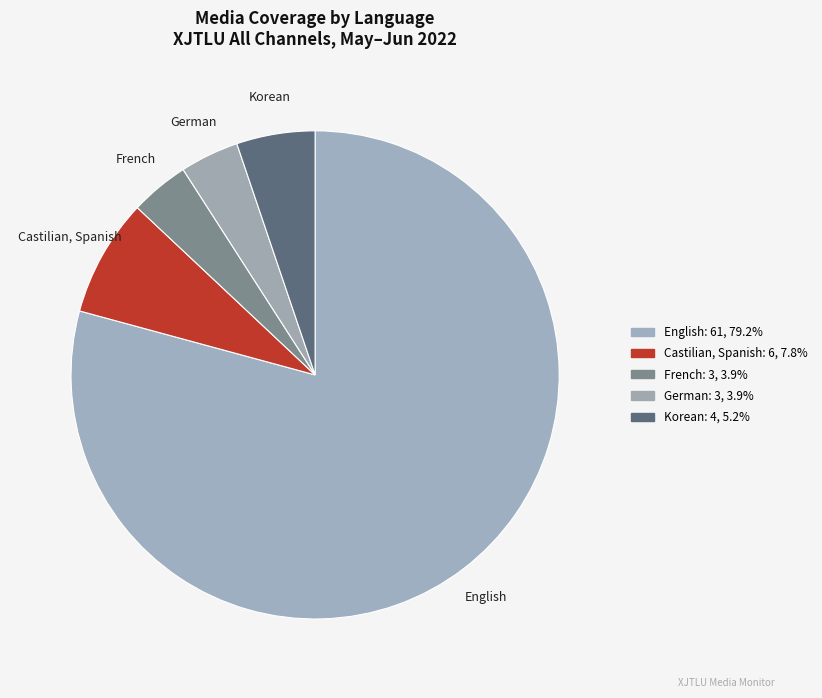

To the nearest percent, what is the difference between the largest and smallest slice percentages?

75%